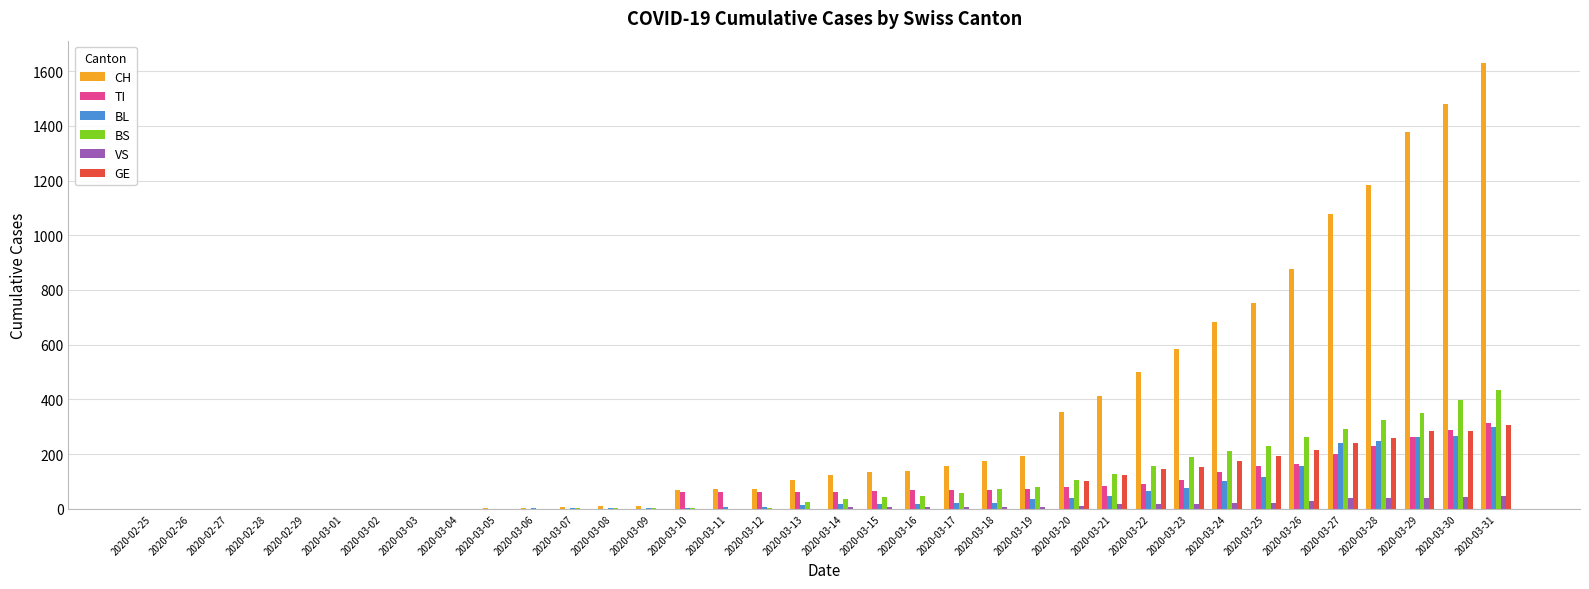

Which series has the largest range (max minus min)?

CH